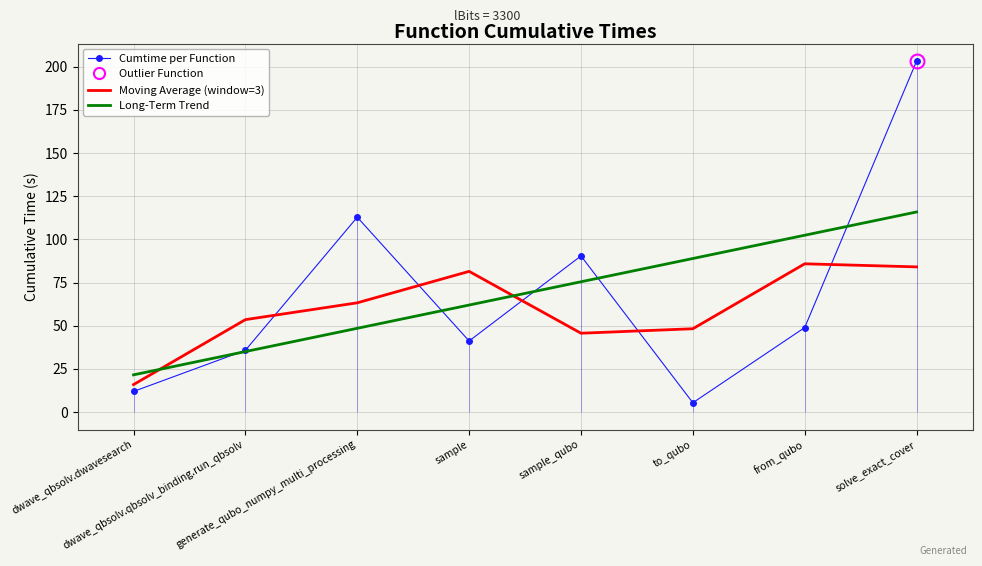

True or false: Long-Term Trend has a value of 35.0 at dwave_qbsolv.qbsolv_binding.run_qbsolv.

True